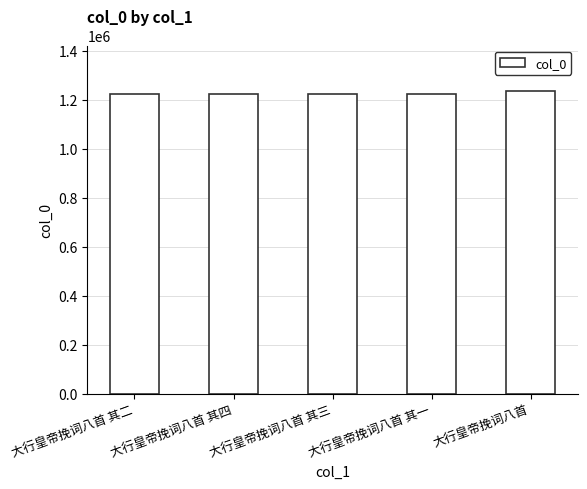

What is the sum of all values?

6124778